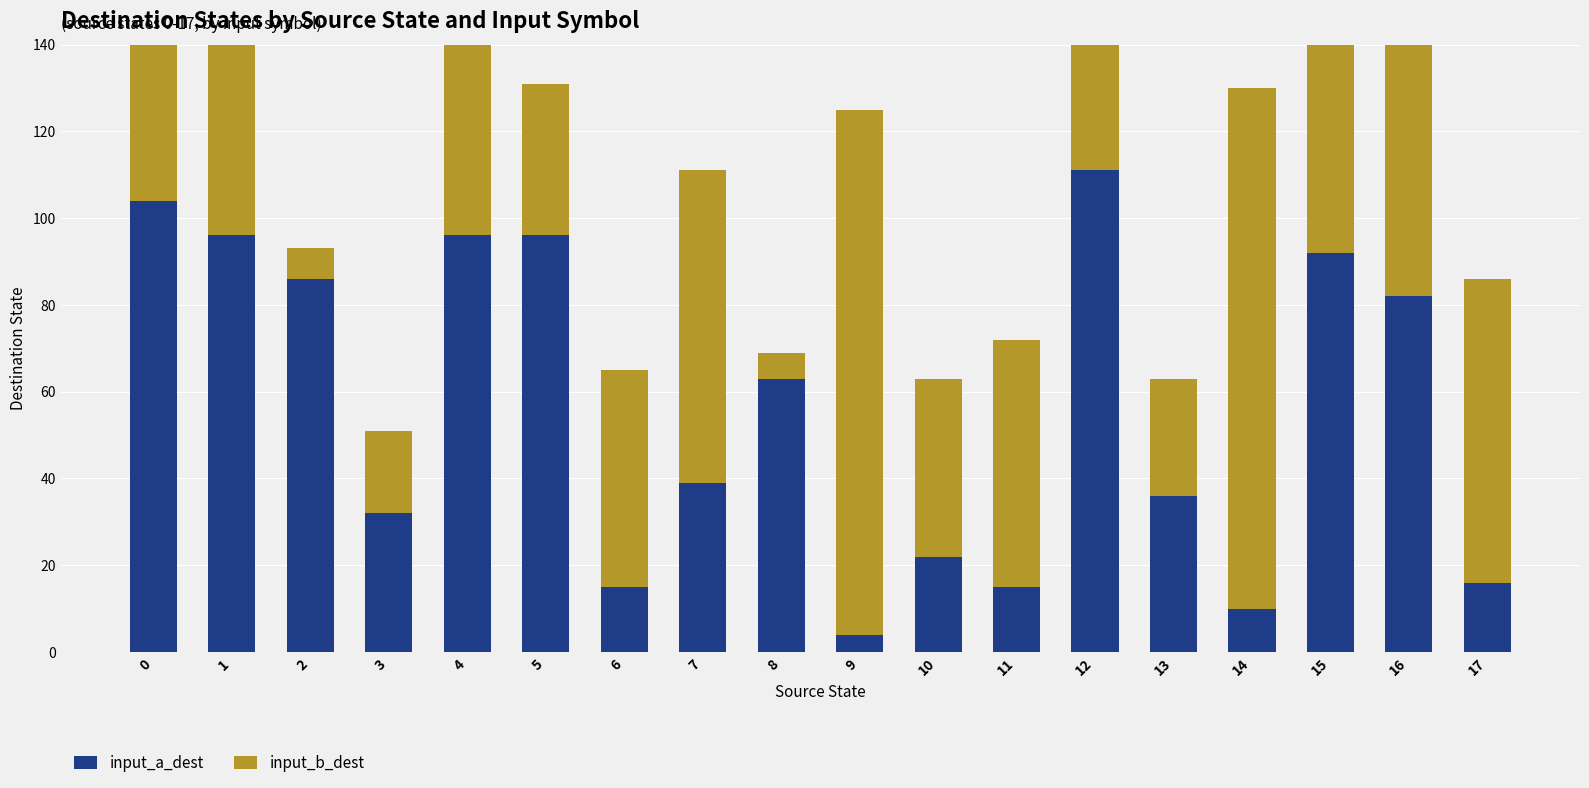

At which label does input_a_dest reach its peak?

12